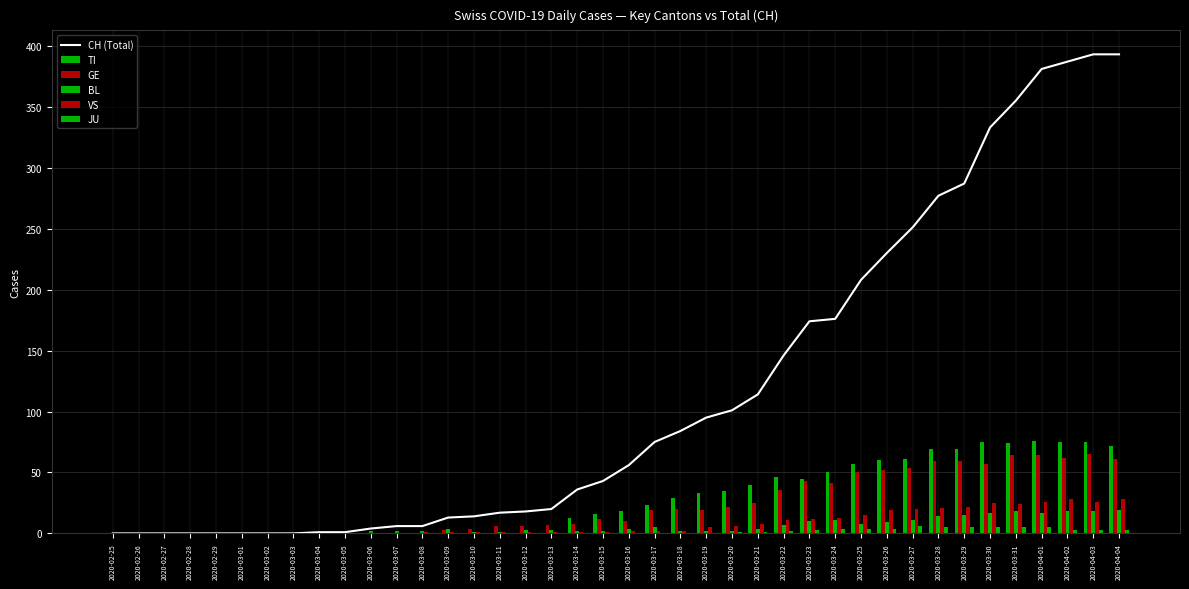

What is the maximum value shown in the chart?

393